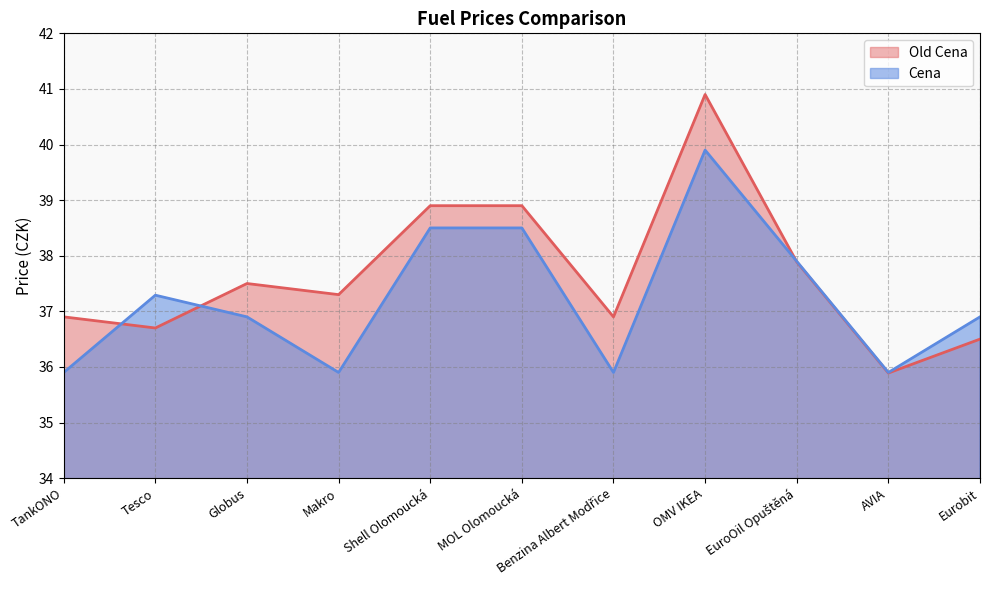

True or false: Cena has a value of 38.5 at MOL Olomoucká.

True